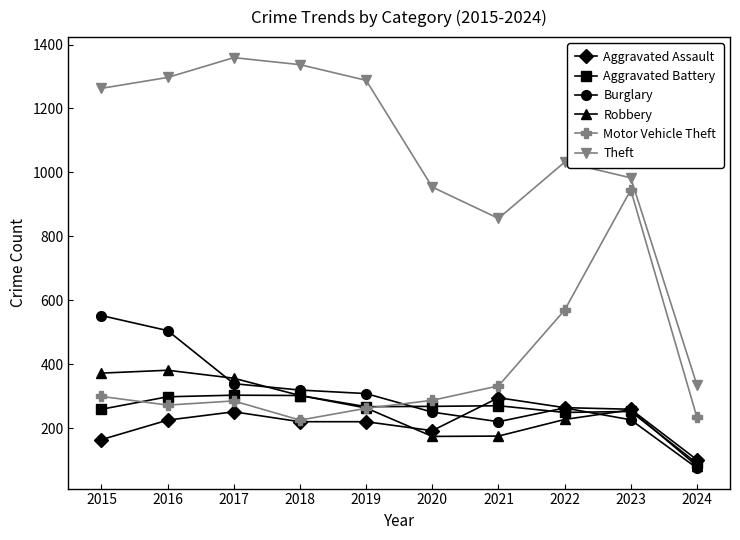

The Robbery series shows 310 at 2022. True or false?

False